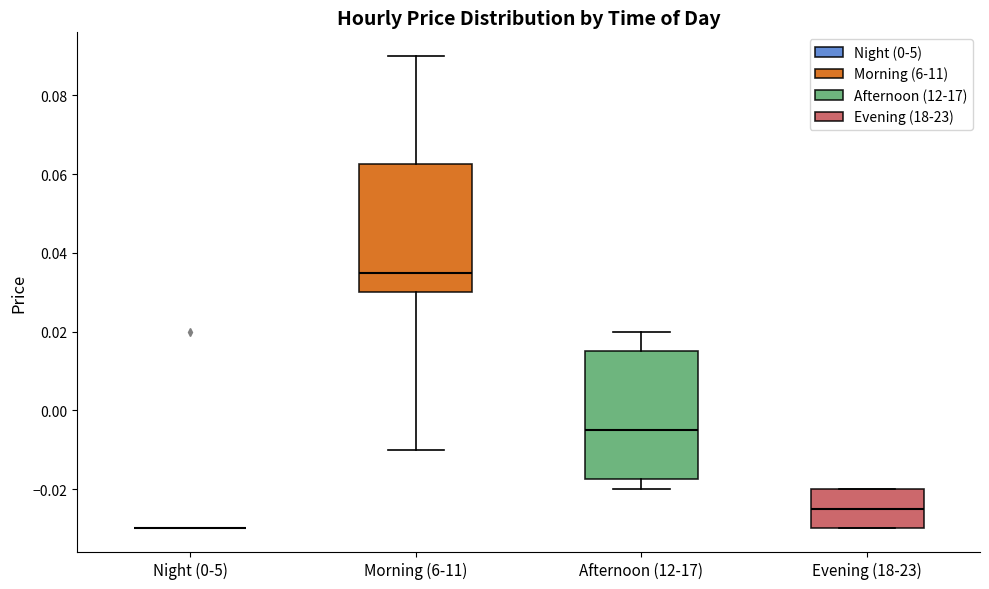

Reading left to right, read every box against the y-axis: the position of its median line, the range the box covers, and the ends of its whiskers. The values are not printed on the chart, so give them approximately, as read against the axis.

Night (0-5): box collapsed to a line at -0.030, whiskers -0.030 to -0.030
Morning (6-11): median 0.036, box 0.030 to 0.062, whiskers -0.010 to 0.090
Afternoon (12-17): median -0.004, box -0.018 to 0.016, whiskers -0.020 to 0.020
Evening (18-23): median -0.024, box -0.030 to -0.020, whiskers -0.030 to -0.020